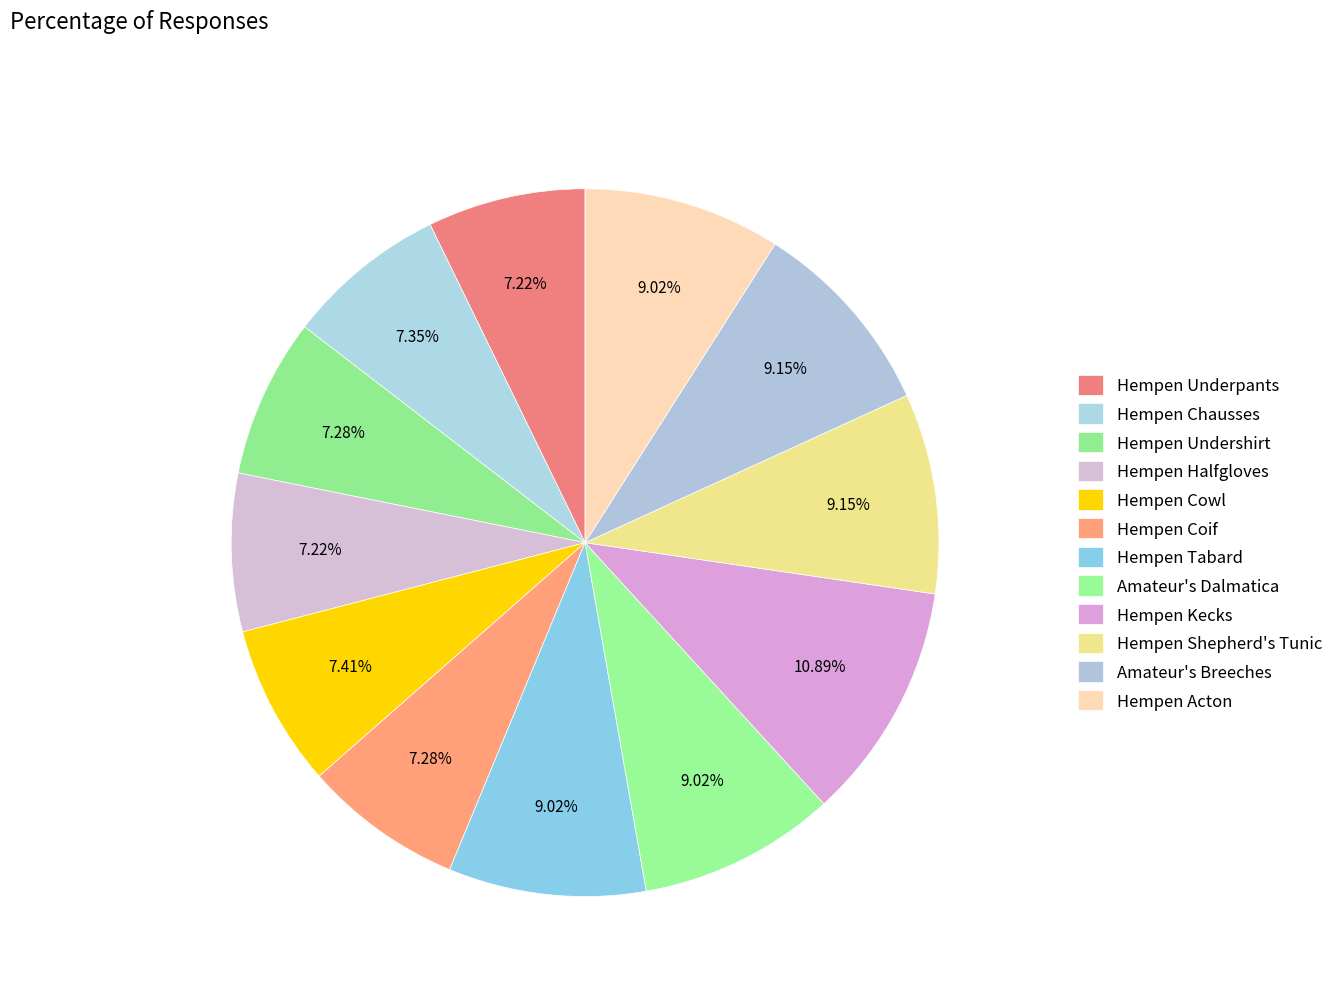

How many slices are in this pie chart?

12